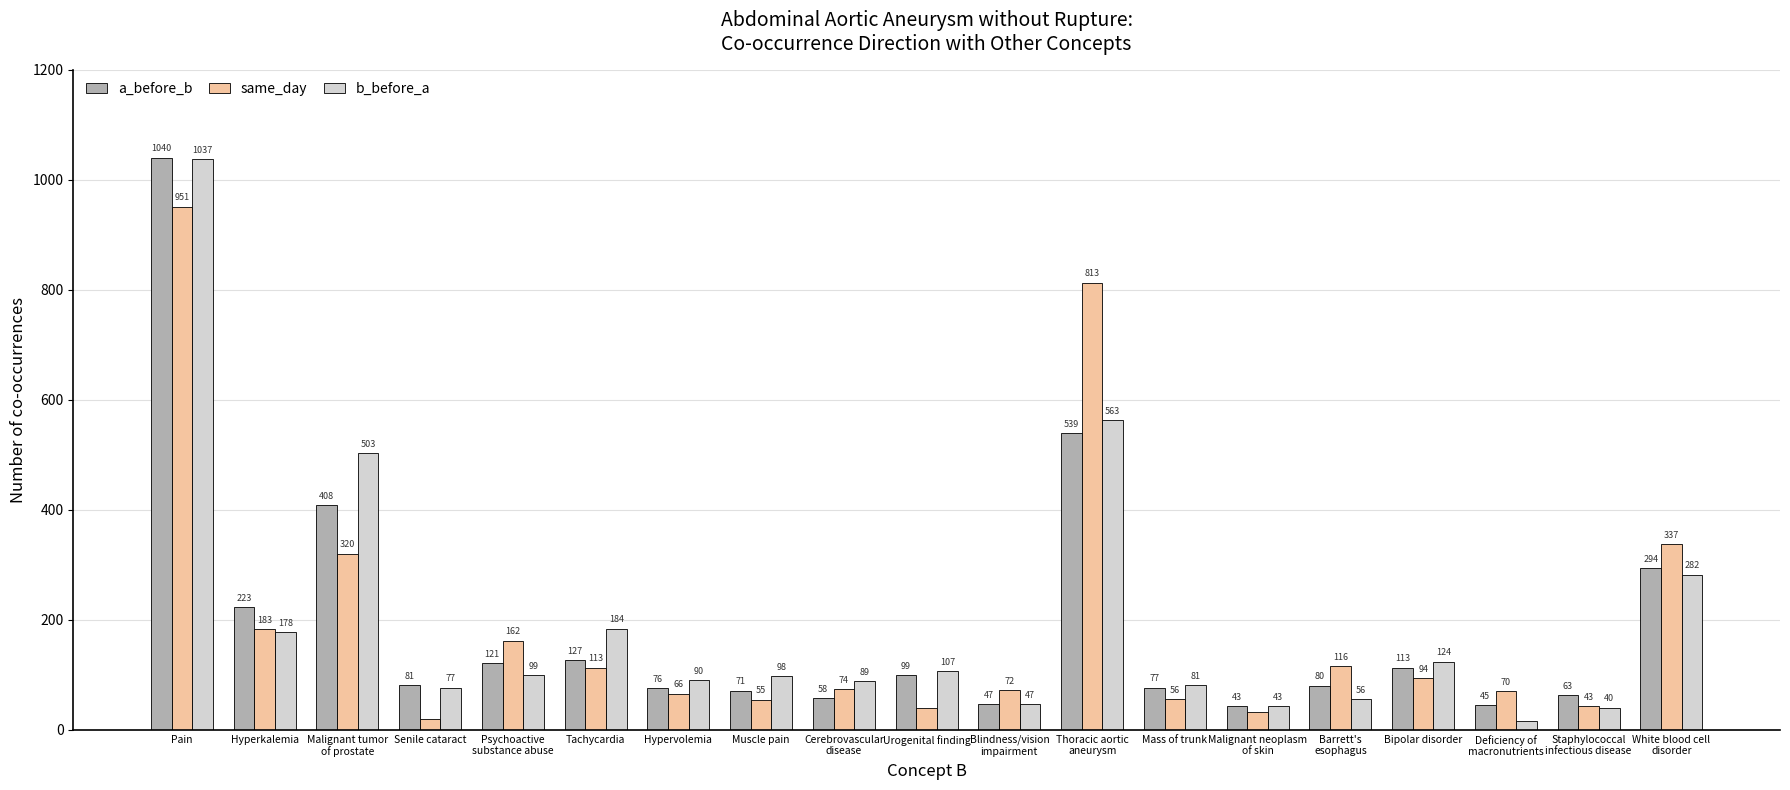

Reading left to right, extract all data points from this chart.

a_before_b: Pain=1040	Hyperkalemia=223	Malignant tumor
of prostate=408	Senile cataract=81	Psychoactive
substance abuse=121	Tachycardia=127	Hypervolemia=76	Muscle pain=71	Cerebrovascular
disease=58	Urogenital finding=99	Blindness/vision
impairment=47	Thoracic aortic
aneurysm=539	Mass of trunk=77	Malignant neoplasm
of skin=43	Barrett's
esophagus=80	Bipolar disorder=113	Deficiency of
macronutrients=45	Staphylococcal
infectious disease=63	White blood cell
disorder=294
same_day: Pain=951	Hyperkalemia=183	Malignant tumor
of prostate=320	Senile cataract=20	Psychoactive
substance abuse=162	Tachycardia=113	Hypervolemia=66	Muscle pain=55	Cerebrovascular
disease=74	Urogenital finding=39	Blindness/vision
impairment=72	Thoracic aortic
aneurysm=813	Mass of trunk=56	Malignant neoplasm
of skin=33	Barrett's
esophagus=116	Bipolar disorder=94	Deficiency of
macronutrients=70	Staphylococcal
infectious disease=43	White blood cell
disorder=337
b_before_a: Pain=1037	Hyperkalemia=178	Malignant tumor
of prostate=503	Senile cataract=77	Psychoactive
substance abuse=99	Tachycardia=184	Hypervolemia=90	Muscle pain=98	Cerebrovascular
disease=89	Urogenital finding=107	Blindness/vision
impairment=47	Thoracic aortic
aneurysm=563	Mass of trunk=81	Malignant neoplasm
of skin=43	Barrett's
esophagus=56	Bipolar disorder=124	Deficiency of
macronutrients=17	Staphylococcal
infectious disease=40	White blood cell
disorder=282